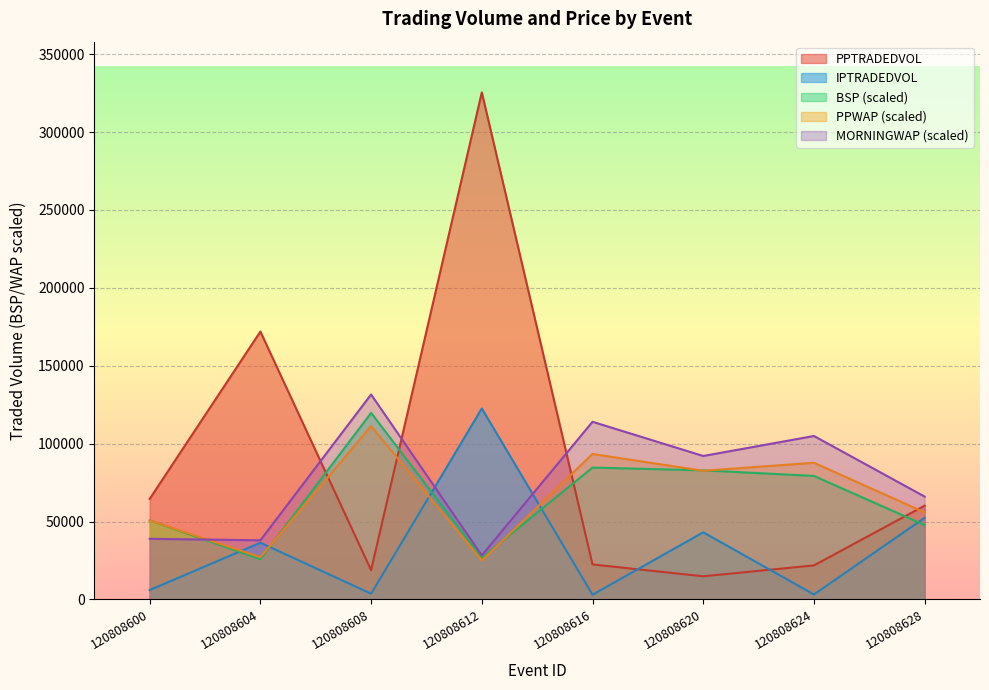

What is the spread (max minus min) of values at 120808628?

18266.6